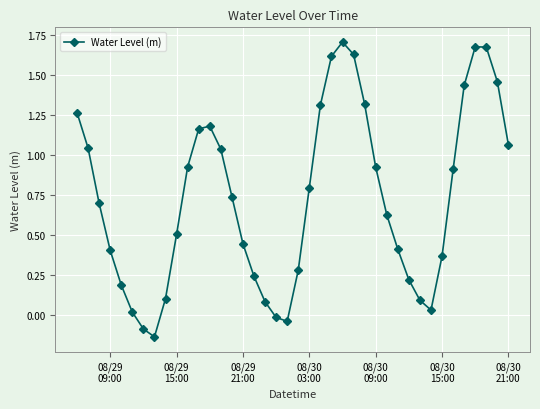

How many points are lower than both their immediate neighbors (excluding endpoints)?

3